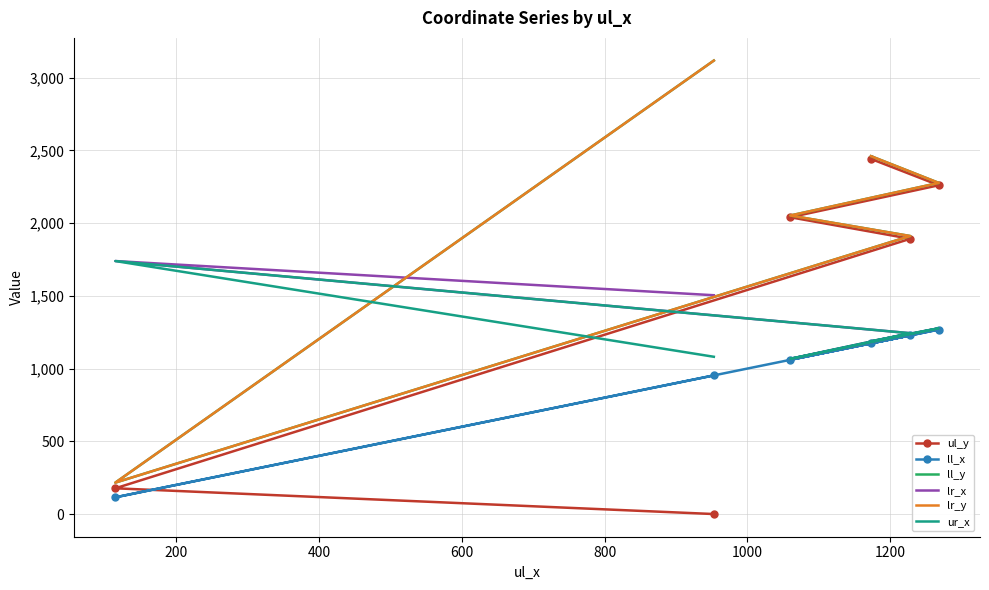

Does the chart have visible grid lines?

Yes